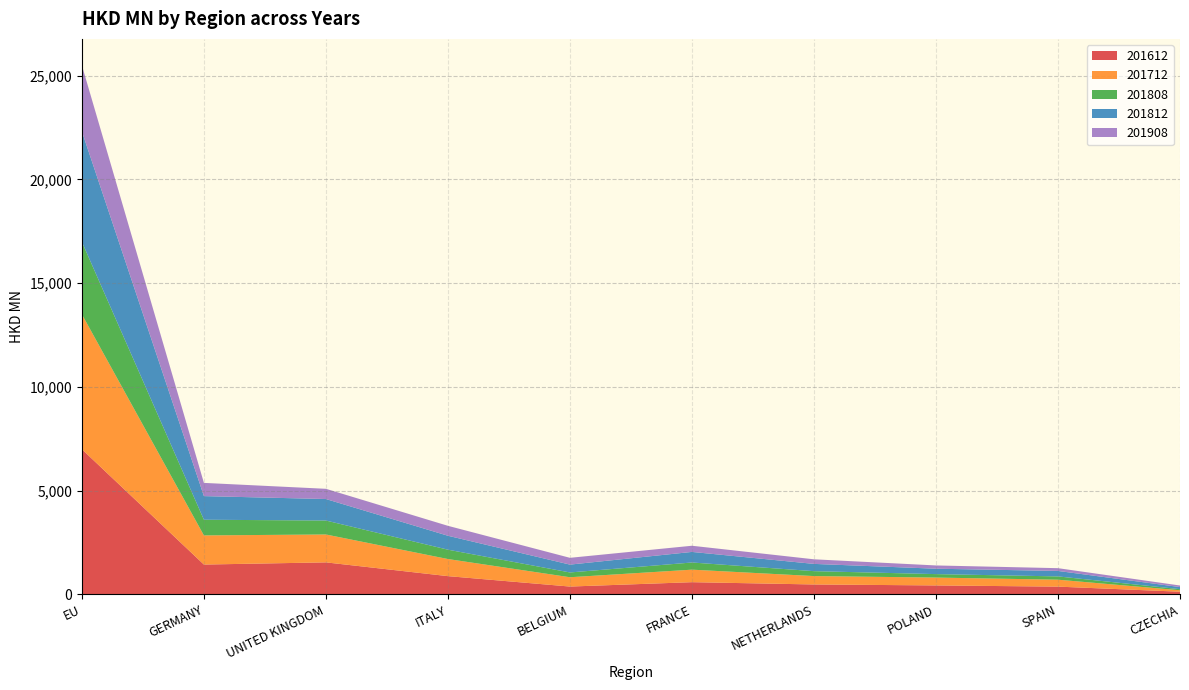

Reading left to right, extract all data points from this chart.

201612: EU=6996.5	GERMANY=1438.9	UNITED KINGDOM=1544.4	ITALY=880.9	BELGIUM=378.6	FRANCE=589.7	NETHERLANDS=479.4	POLAND=432.9	SPAIN=375.3	CZECHIA=130.3
201712: EU=6502.9	GERMANY=1404.8	UNITED KINGDOM=1344.3	ITALY=824.2	BELGIUM=449.2	FRANCE=602.9	NETHERLANDS=404.2	POLAND=378.9	SPAIN=333.3	CZECHIA=69.9
201808: EU=3492.1	GERMANY=755.9	UNITED KINGDOM=671.9	ITALY=450.7	BELGIUM=230.5	FRANCE=345.7	NETHERLANDS=237.3	POLAND=166.8	SPAIN=159.1	CZECHIA=52.2
201812: EU=5322.4	GERMANY=1138.4	UNITED KINGDOM=1036.7	ITALY=671.2	BELGIUM=378.0	FRANCE=509.7	NETHERLANDS=349.6	POLAND=259.8	SPAIN=263.4	CZECHIA=100.4
201908: EU=3188.0	GERMANY=637.4	UNITED KINGDOM=492.8	ITALY=479.1	BELGIUM=327.5	FRANCE=297.5	NETHERLANDS=221.6	POLAND=157.6	SPAIN=133.5	CZECHIA=76.3